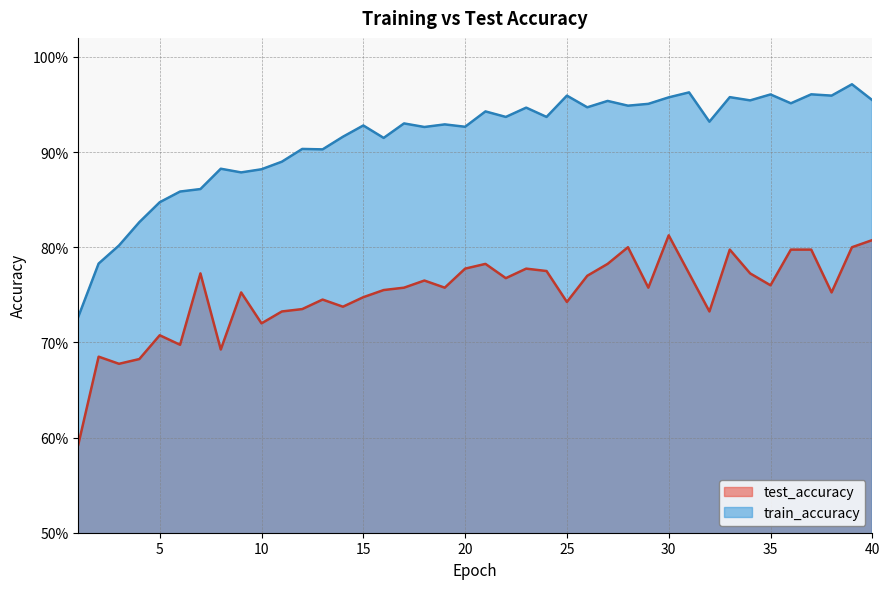

Does the chart display data point markers on the line(s)?

No